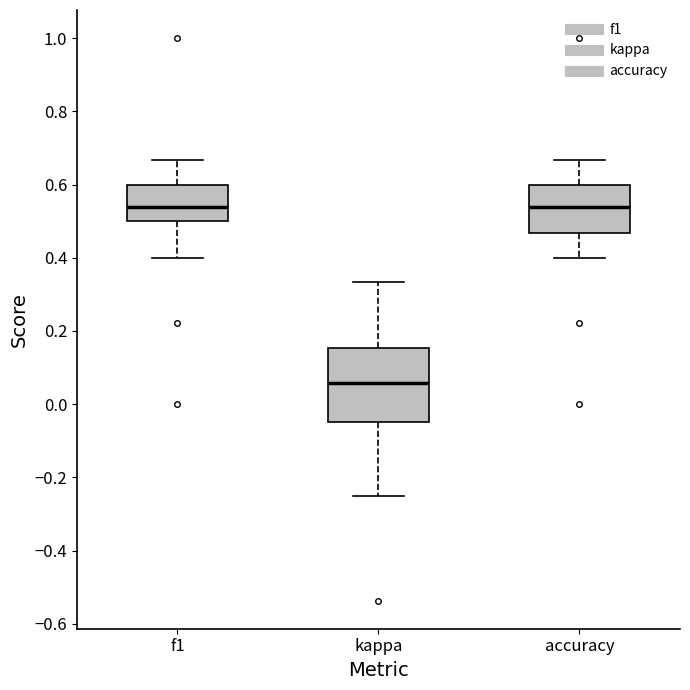

Where is the upper edge of the box for f1 on the y-axis? The values are not printed on the chart, so give them approximately, as read against the axis.

0.60